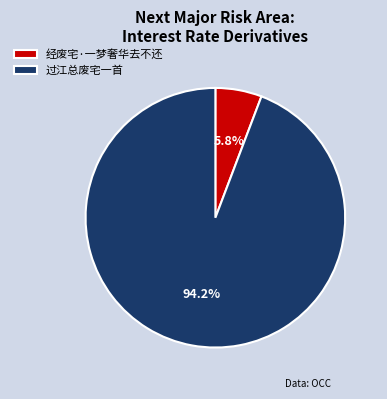

What percentage is the 经废宅·一梦奢华去不还 slice, to the nearest percent?

6%